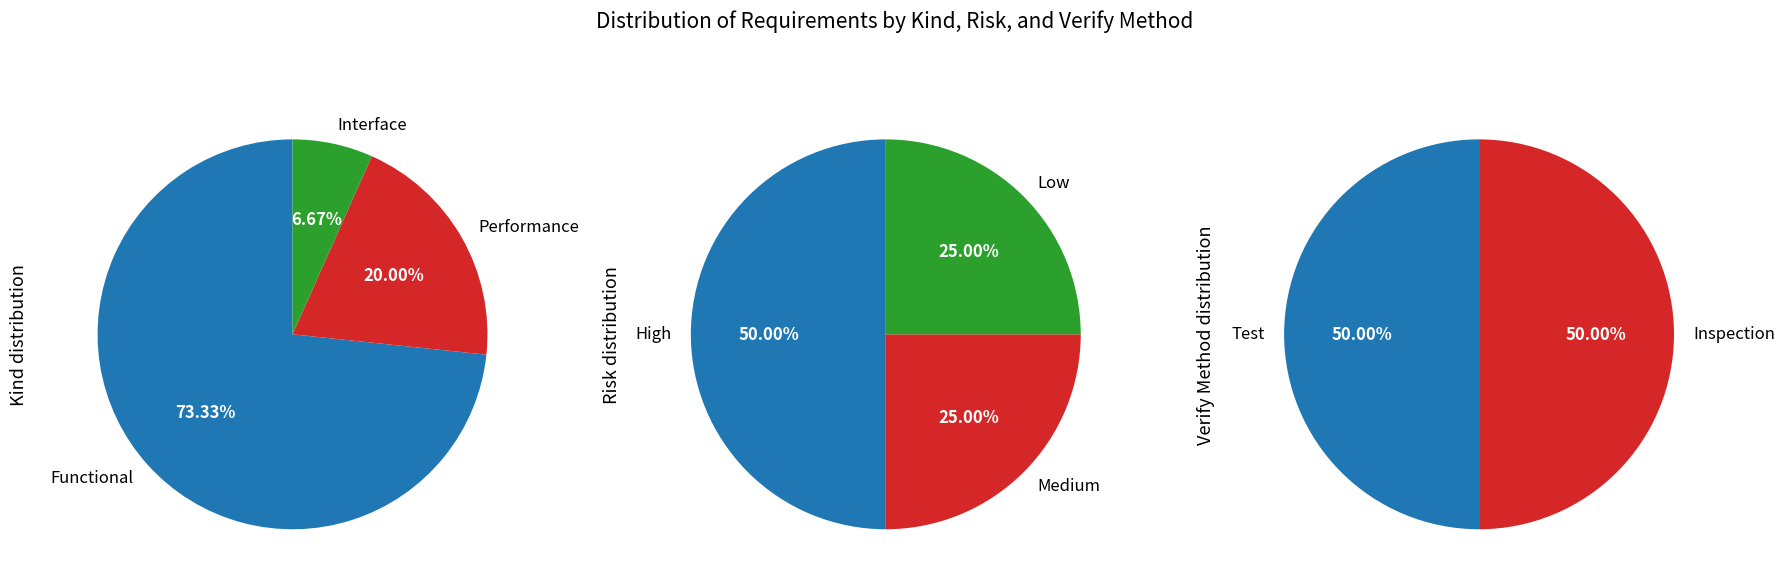

What percentage is the Performance slice, to the nearest percent?

20%